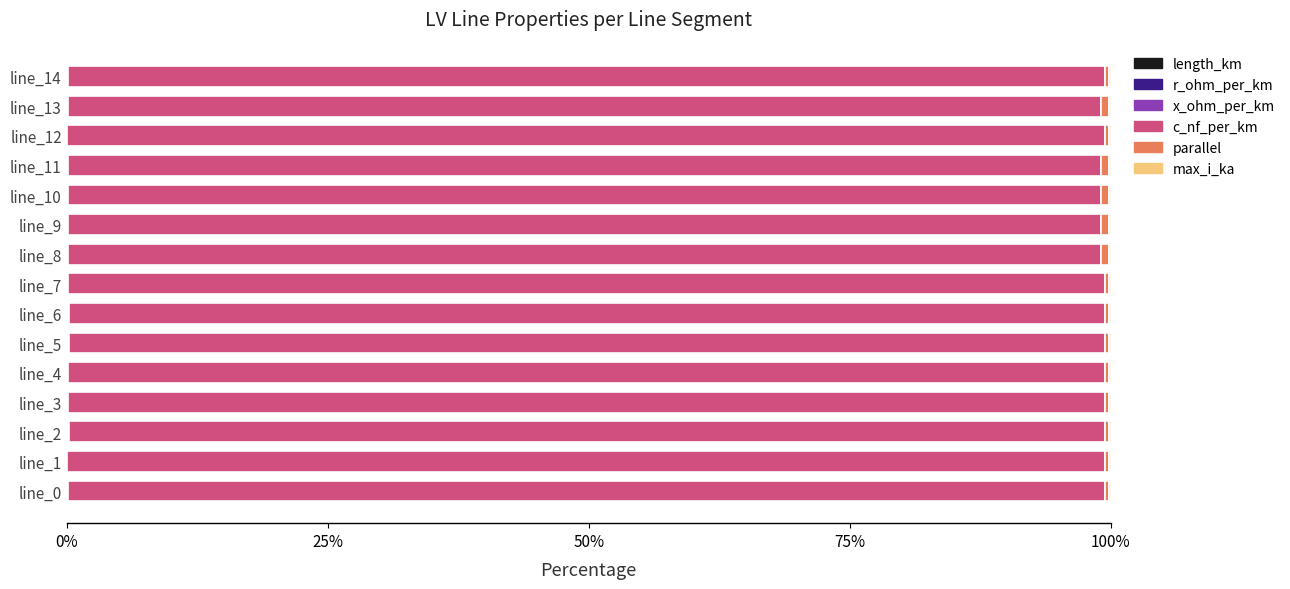

How many categories are shown in the chart?

15